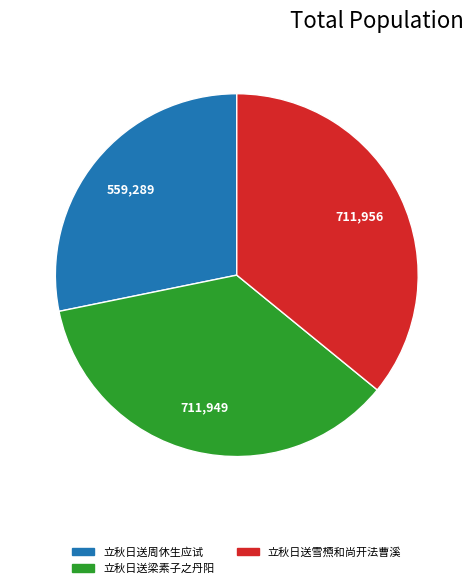

Does any single category account for the majority?

No